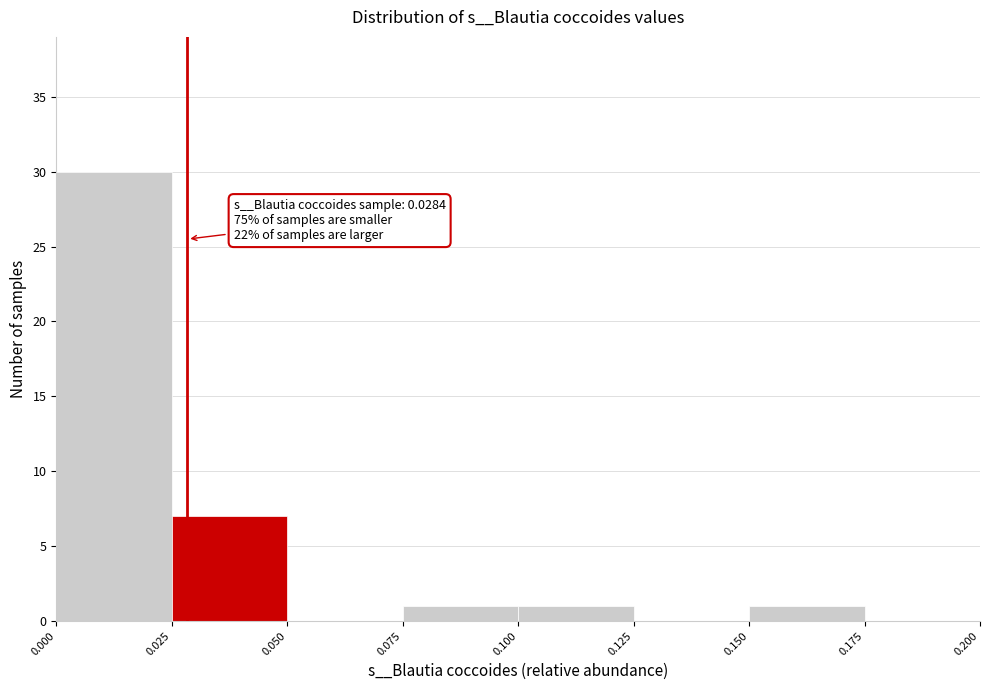

Over which range of the x-axis is the bar tallest?

0.000 to 0.025